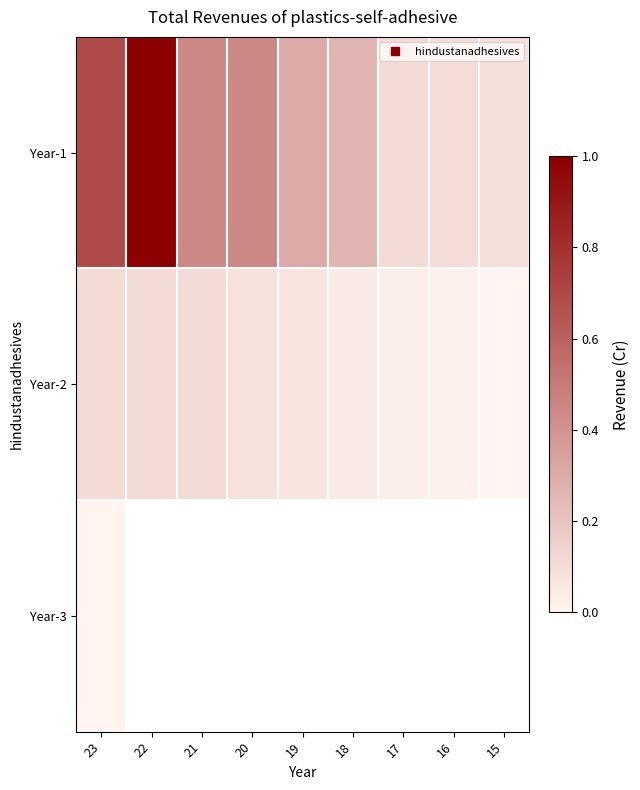

List the series in order of their overall mean, highest first.

Year-1, Year-2, Year-3